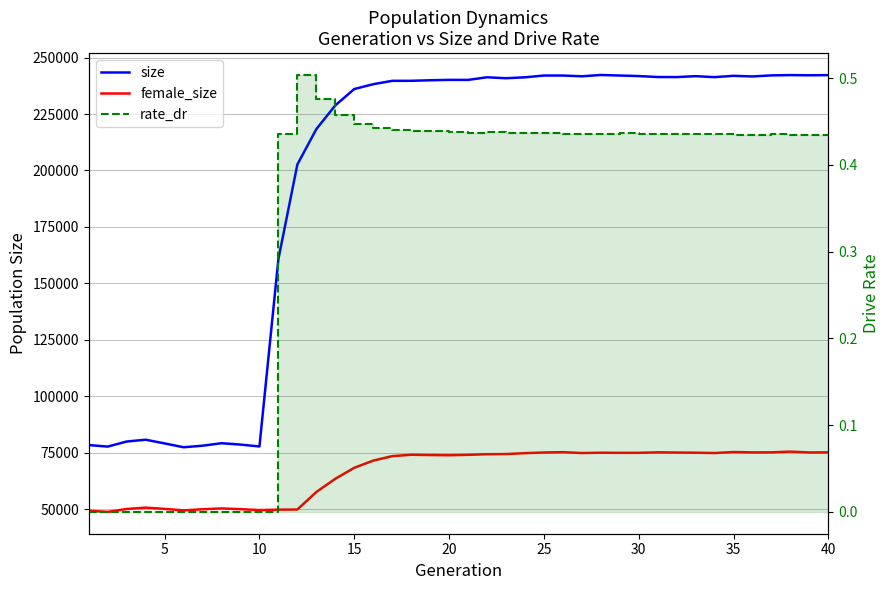

List the series in order of their overall mean, lowest first.

rate_dr, female_size, size